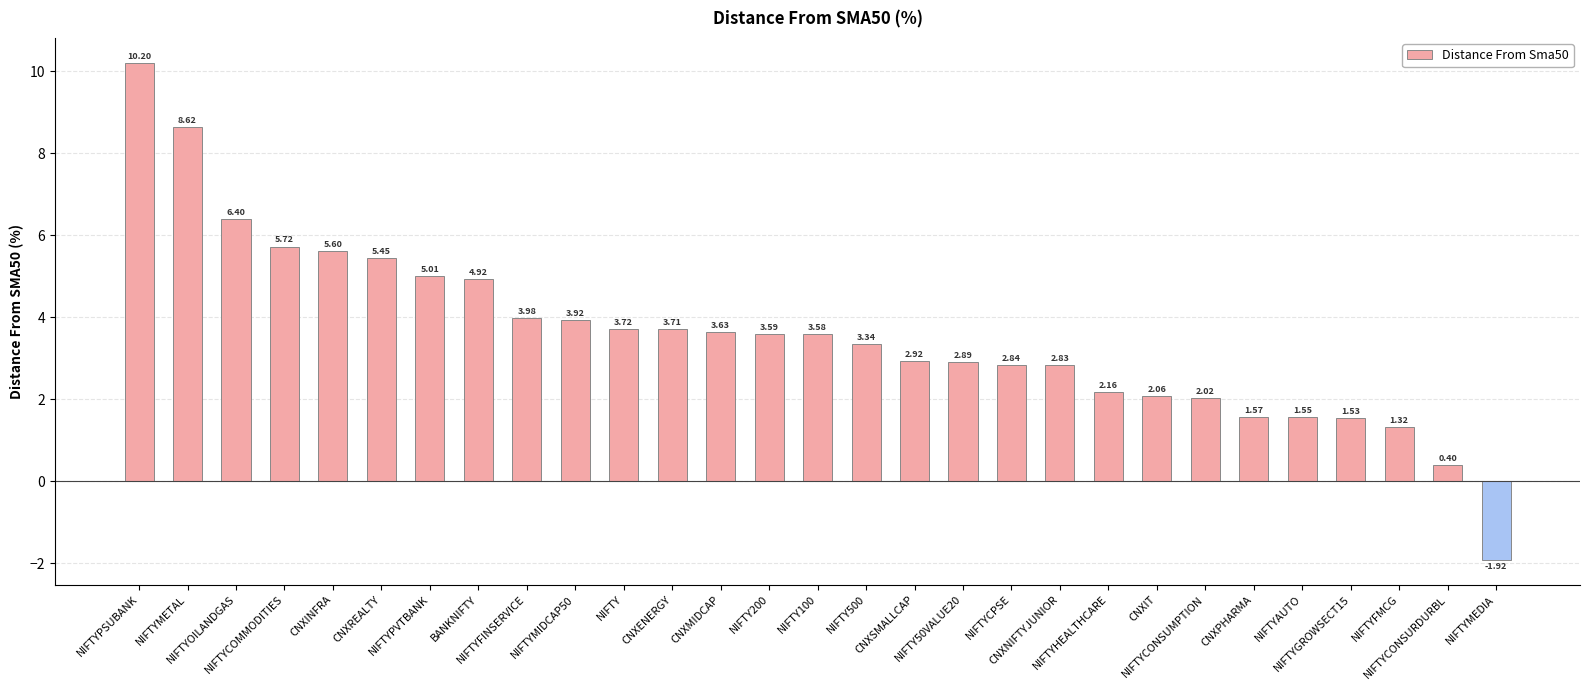

What is the difference between the values at NIFTYFINSERVICE and NIFTYPSUBANK?

6.2